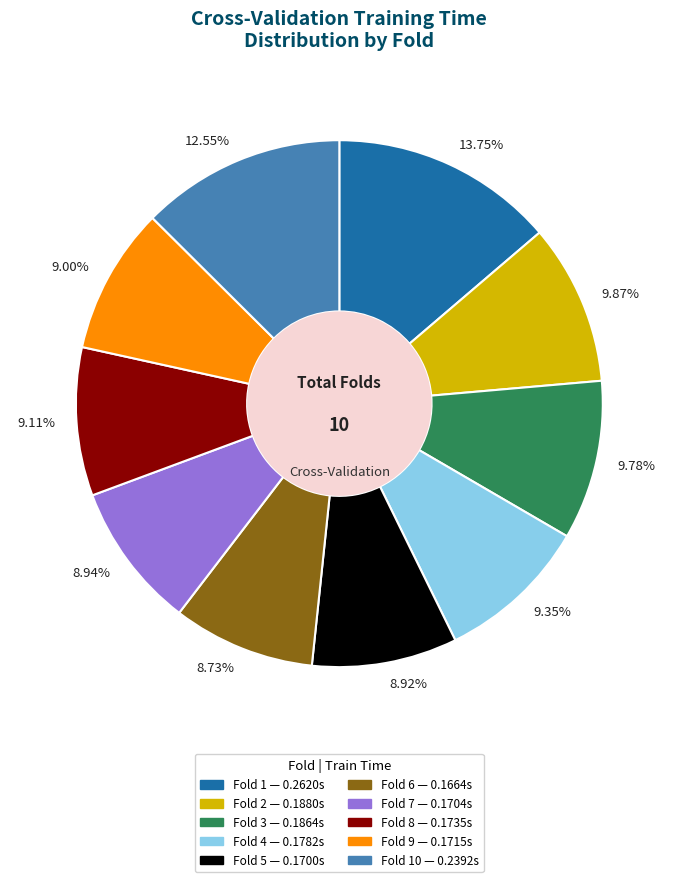

Is the sum of 8.73% and 9.87% greater than half?

No